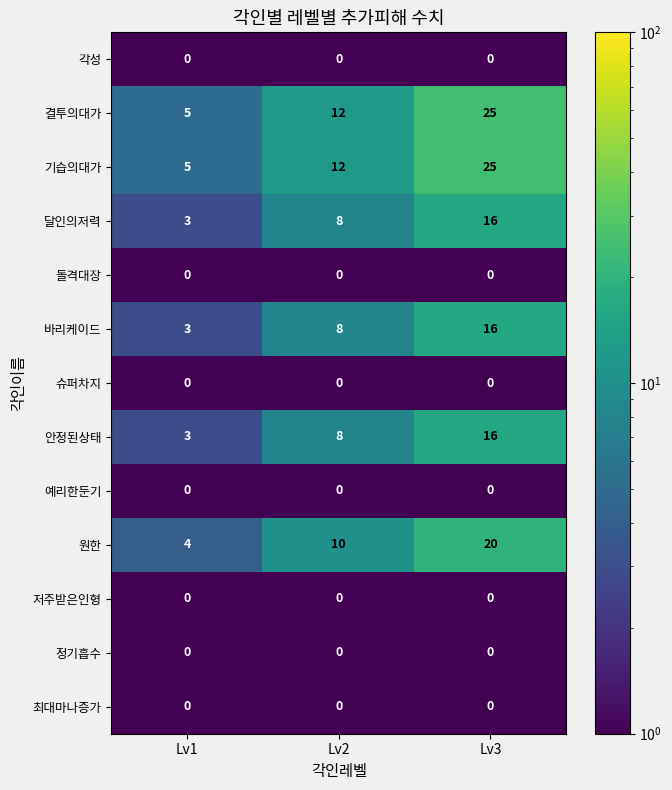

How many data points in 결투의대가 are less than 12?

1